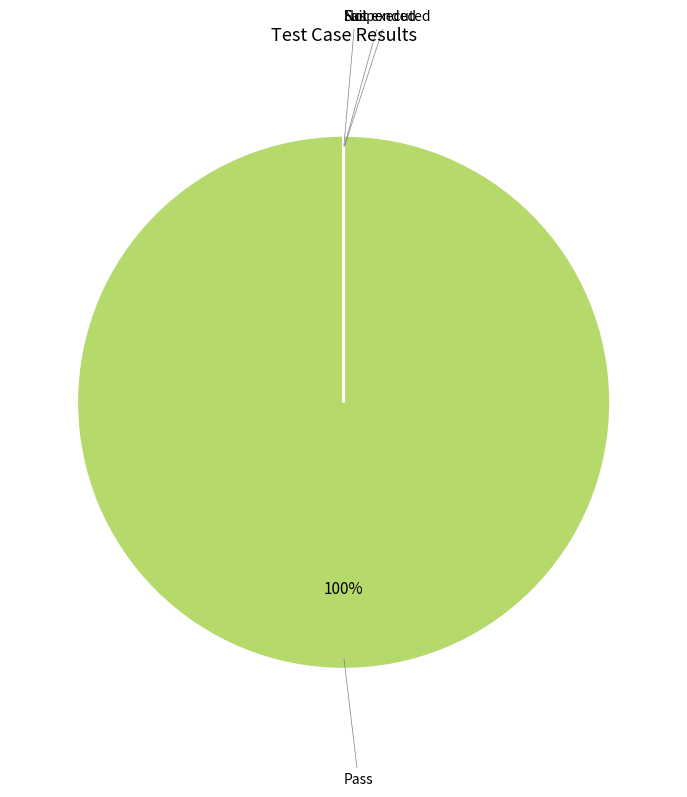

What percentage is the Pass slice, to the nearest percent?

100%